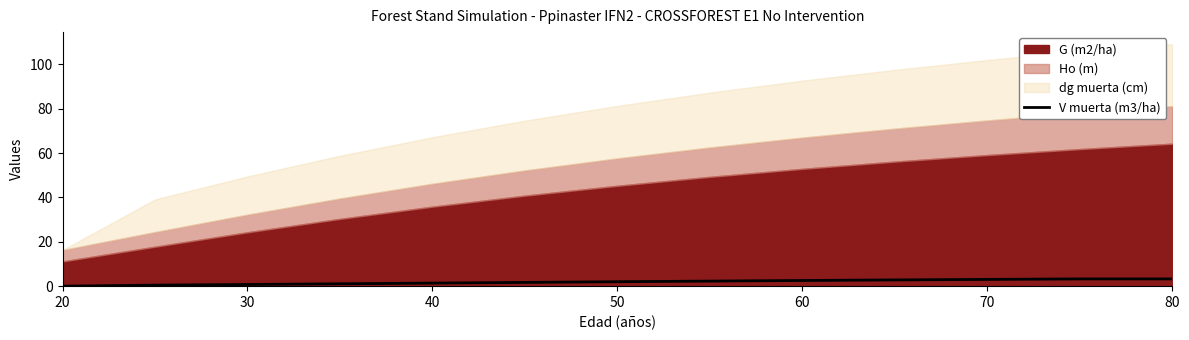

What is the maximum value for V muerta (m3/ha)?

3.3